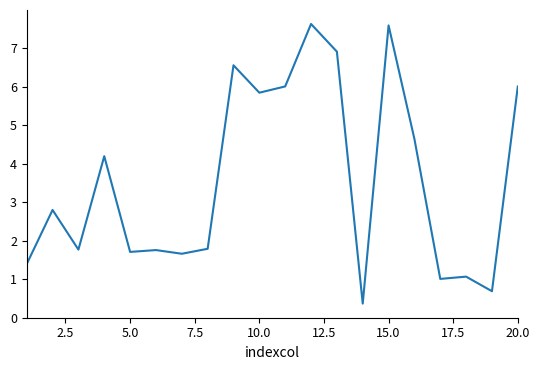

Does the chart display data point markers on the line(s)?

No